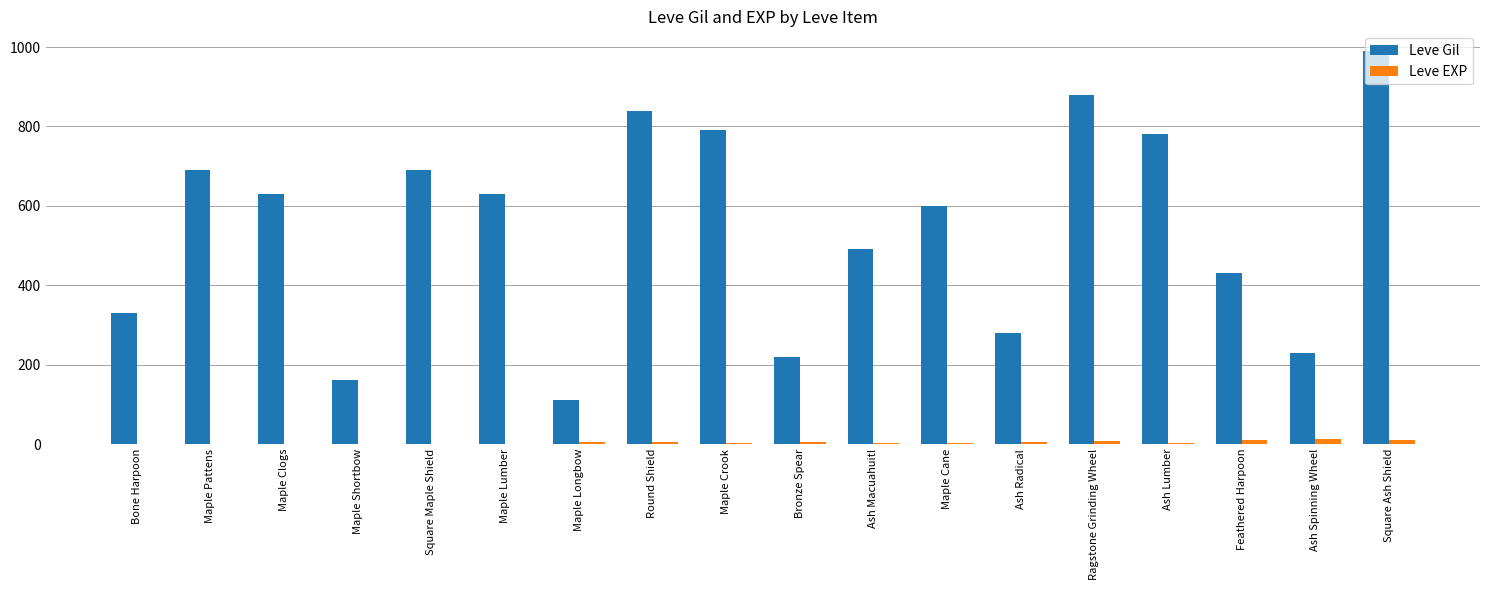

Between Maple Crook and Maple Cane, which series saw the biggest shift?

Leve Gil